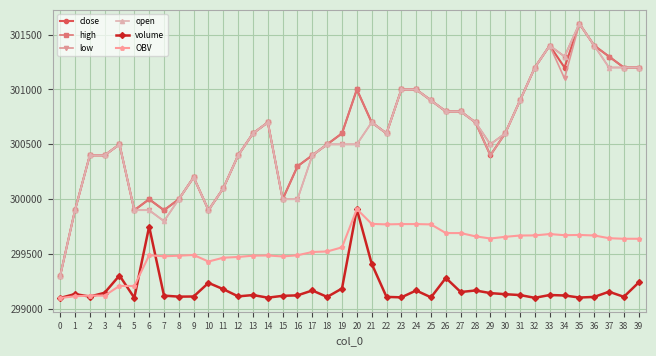

At which category is the sum across all series the highest?

35